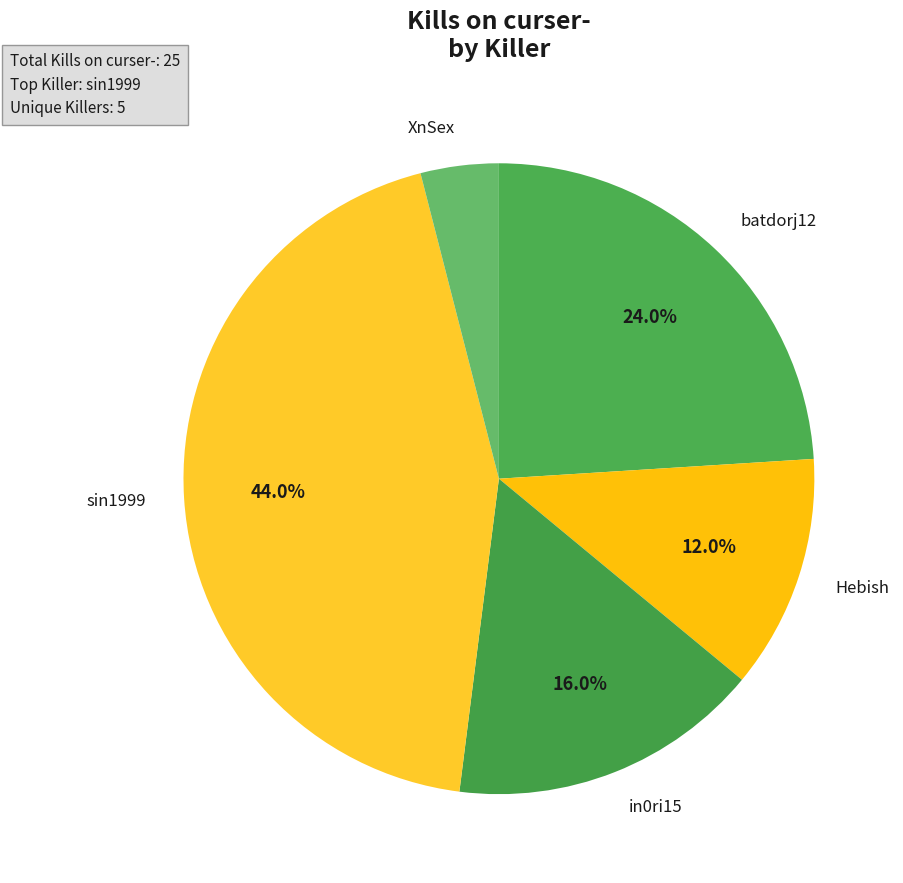

How many segments does this pie chart have?

5